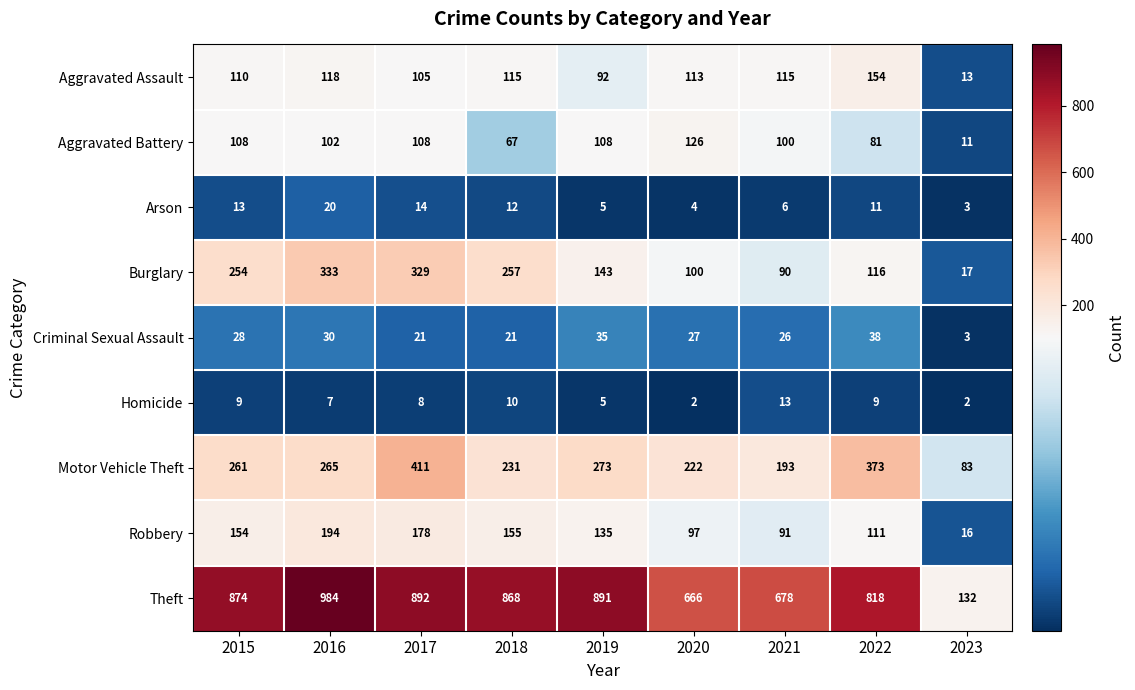

Is it true that Aggravated Assault equals 21 at 2019?

False